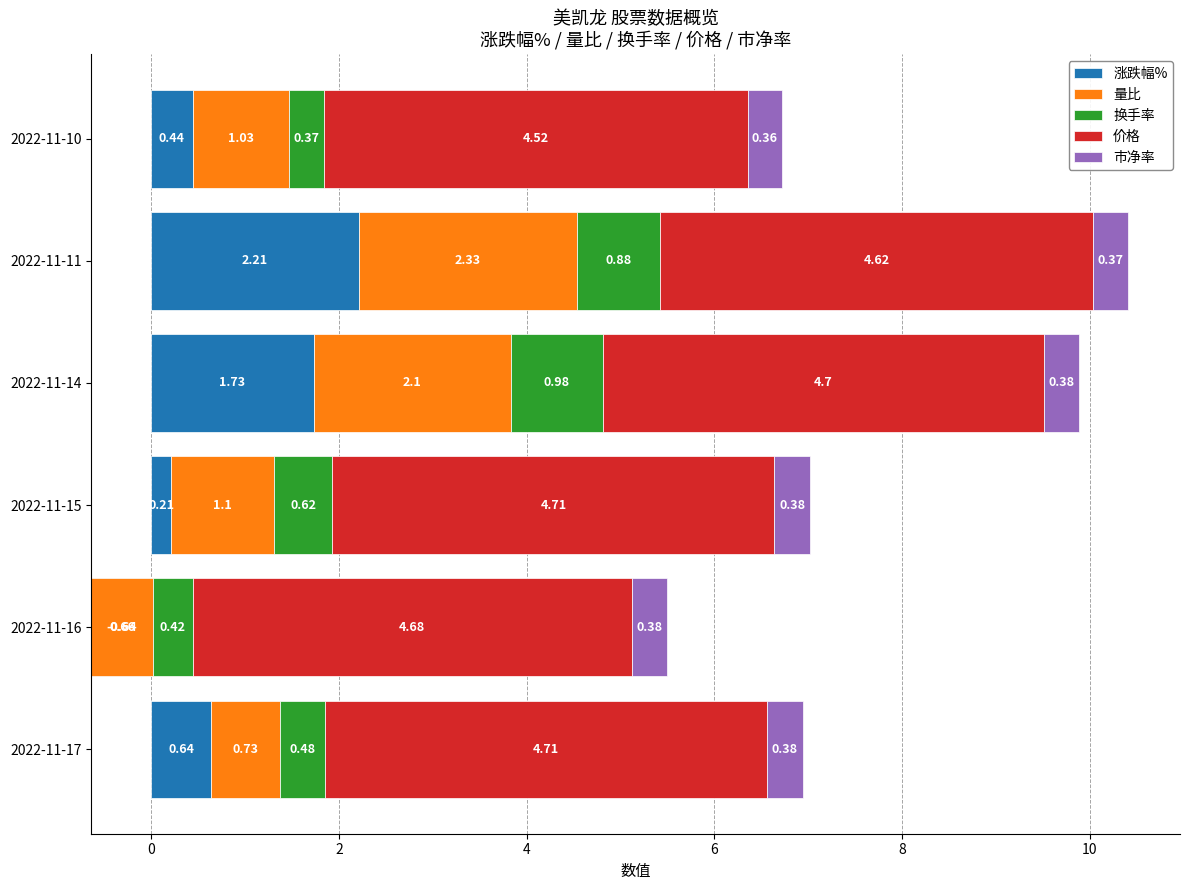

True or false: 价格 has a value of 4.7 at 2022-11-15.

True